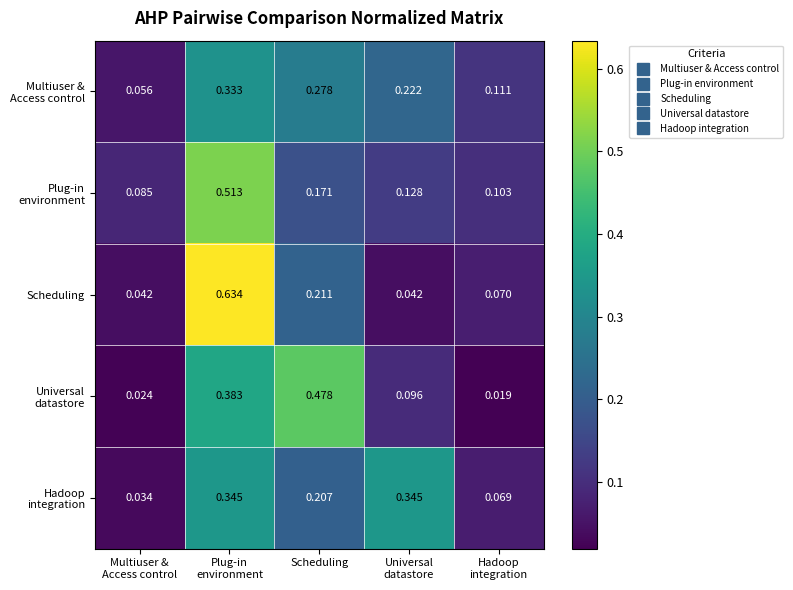

Which series has the largest range (max minus min)?

Scheduling